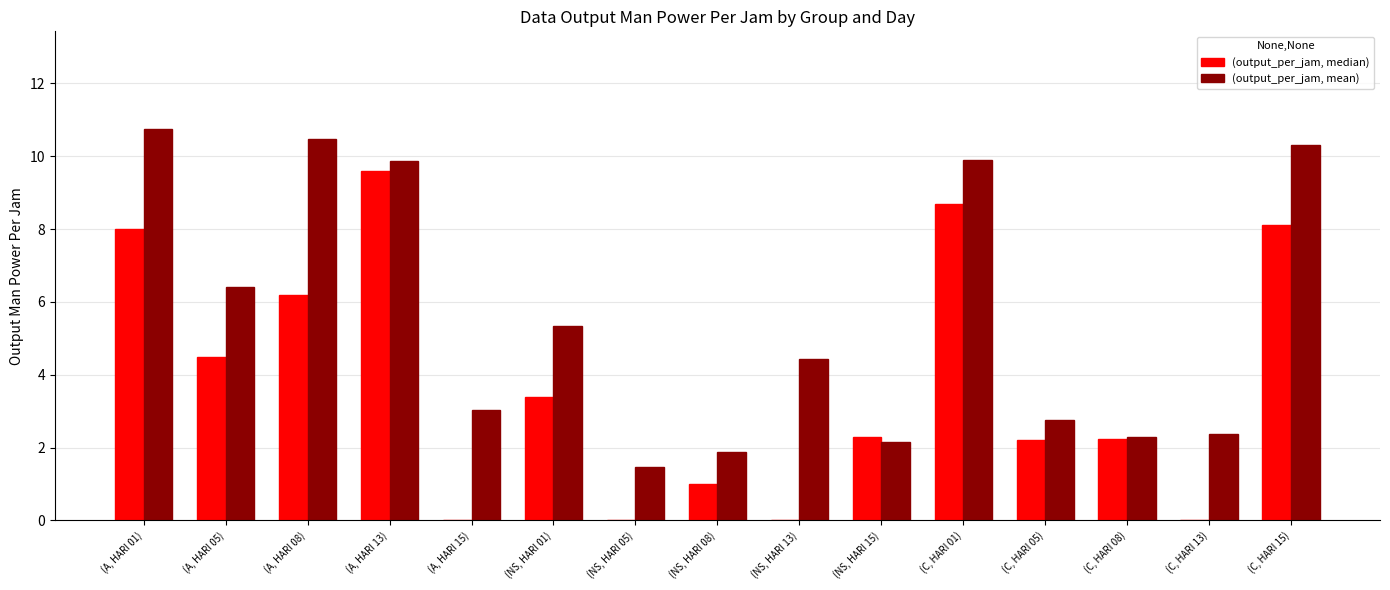

At which category is the sum across all series the highest?

(A, HARI 13)